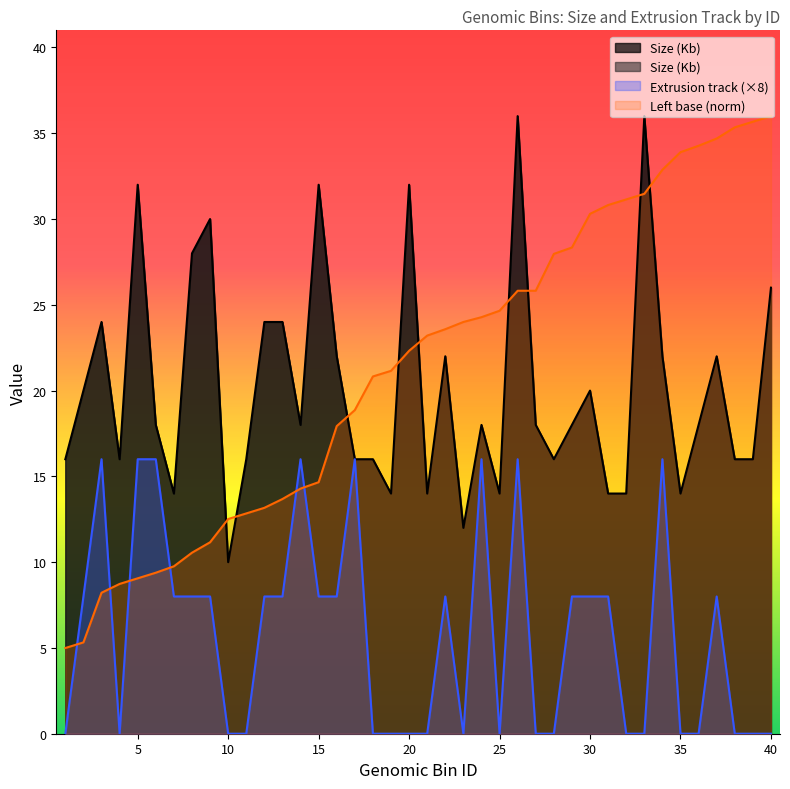

Does the chart display data point markers on the line(s)?

No